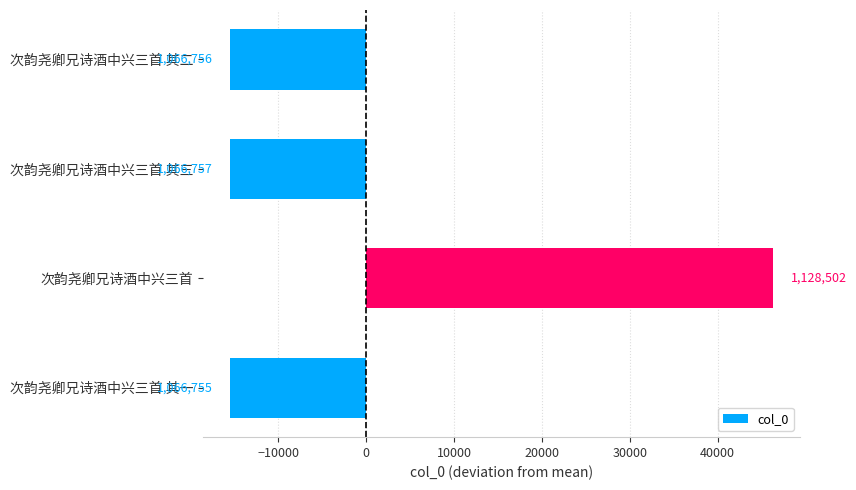

How many bars are there in total?

4